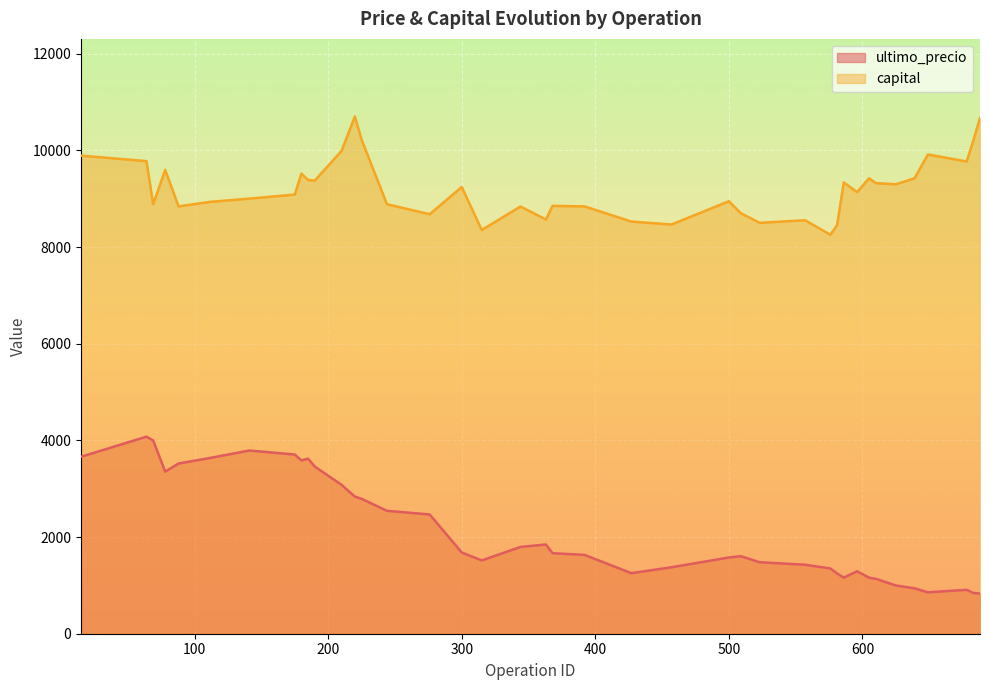

Rank the series by their maximum value, from highest to lowest.

capital, ultimo_precio